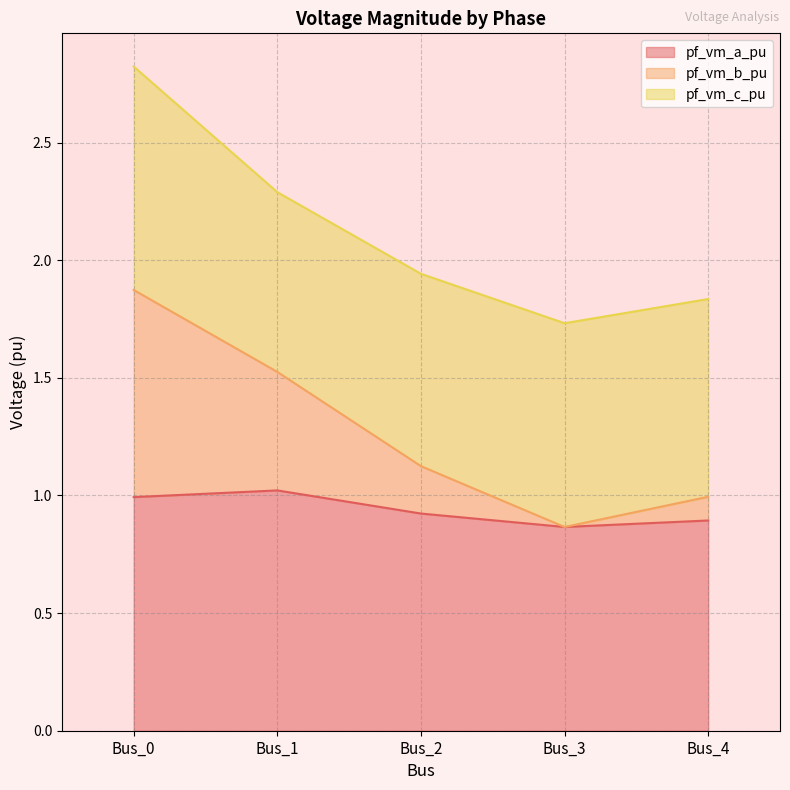

The pf_vm_a_pu series shows 1.2 at Bus_4. True or false?

False